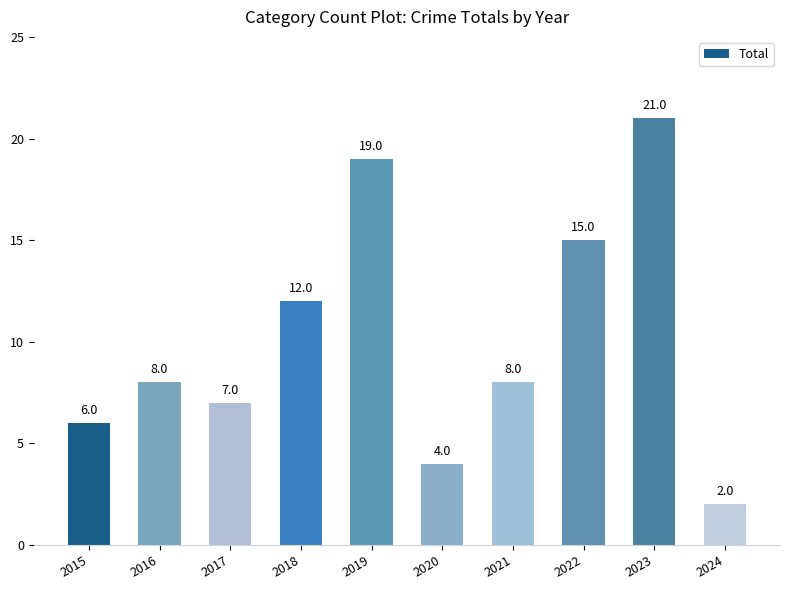

How many series are shown in this chart?

1